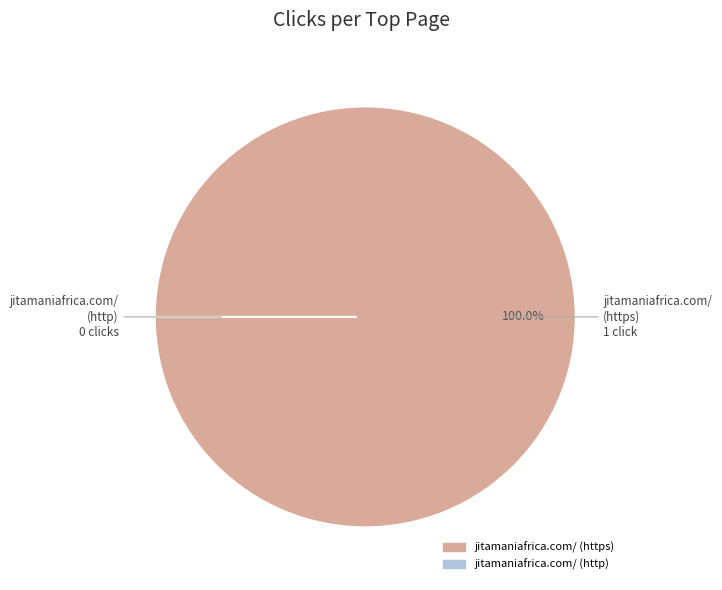

What percentage is NOT represented by http://jitamaniafrica.com/?

100.0%